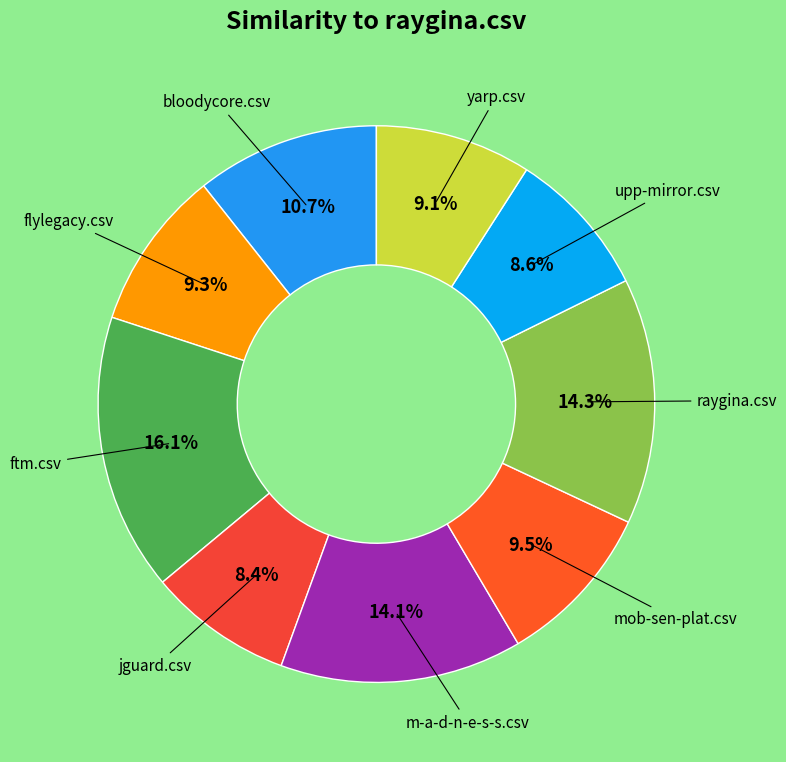

Count the number of slices in the pie.

9